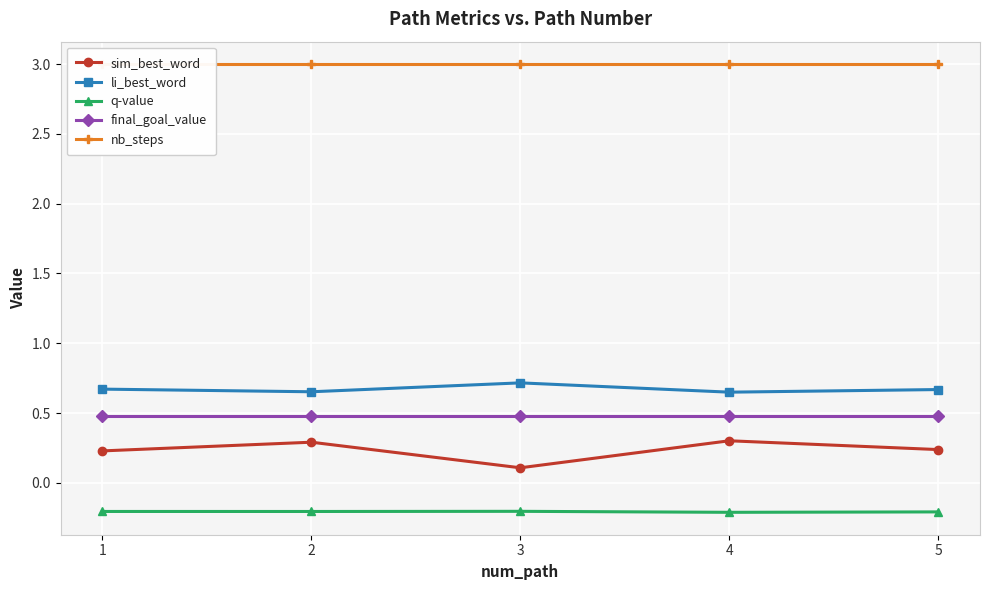

Is it true that final_goal_value equals 0.5 at 5?

True